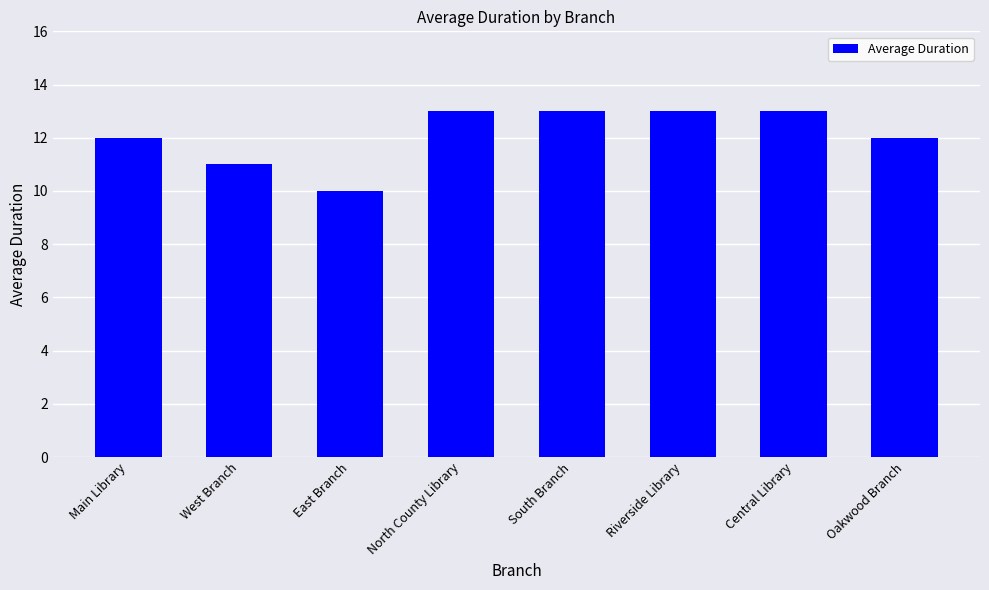

Reading left to right, transcribe all the data shown in this chart.

Main Library=12	West Branch=11	East Branch=10	North County Library=13	South Branch=13	Riverside Library=13	Central Library=13	Oakwood Branch=12